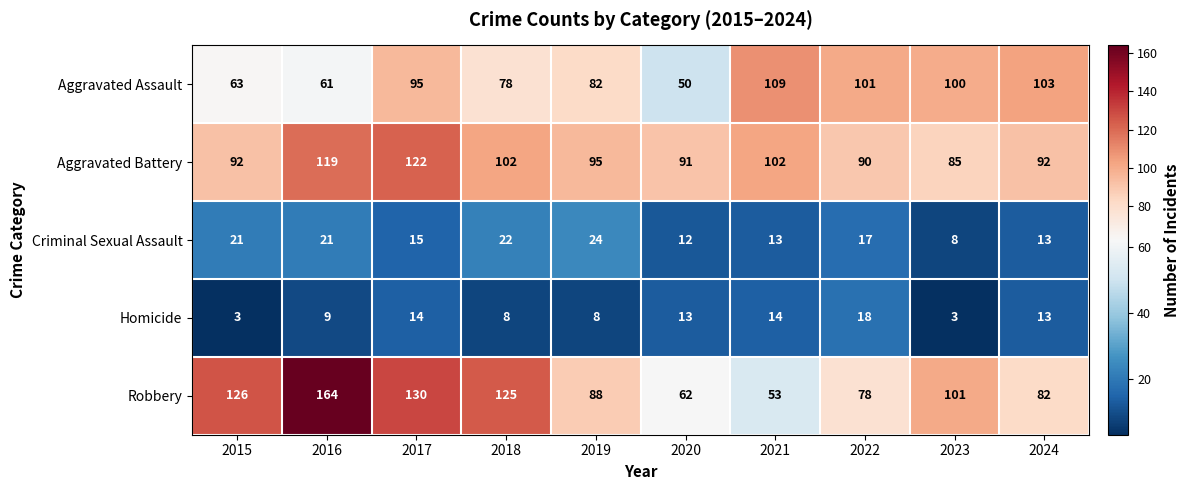

Which category has the highest value across all series?

2016